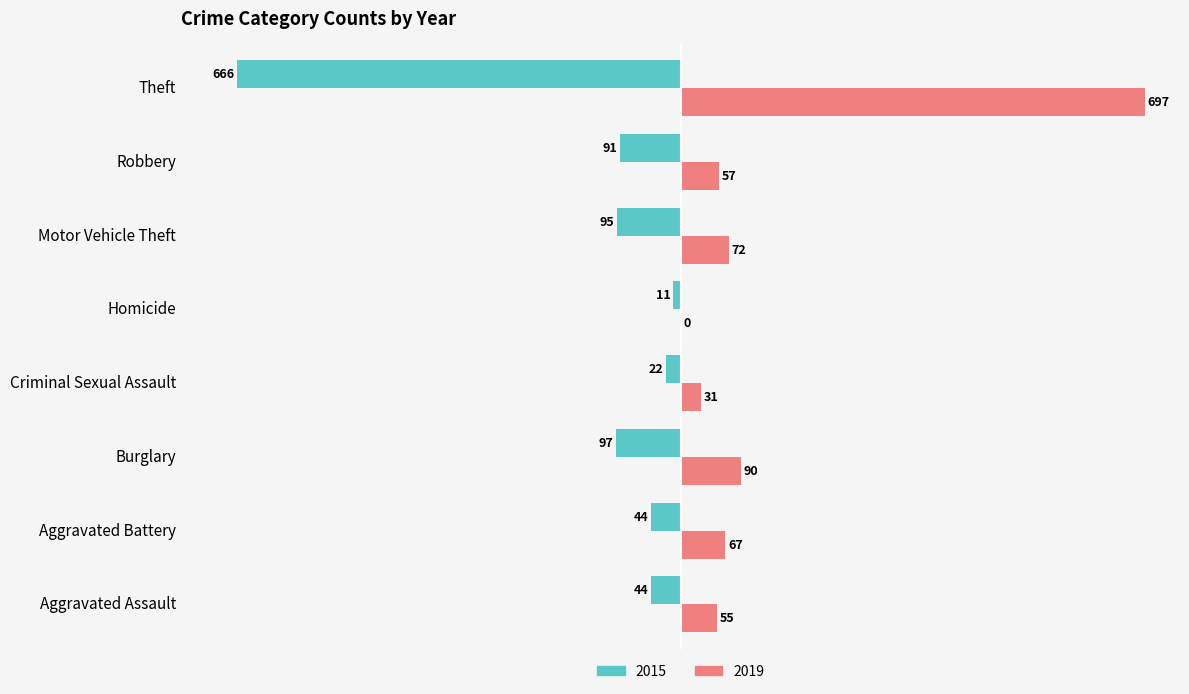

At how many categories does at least one series exceed 256?

1